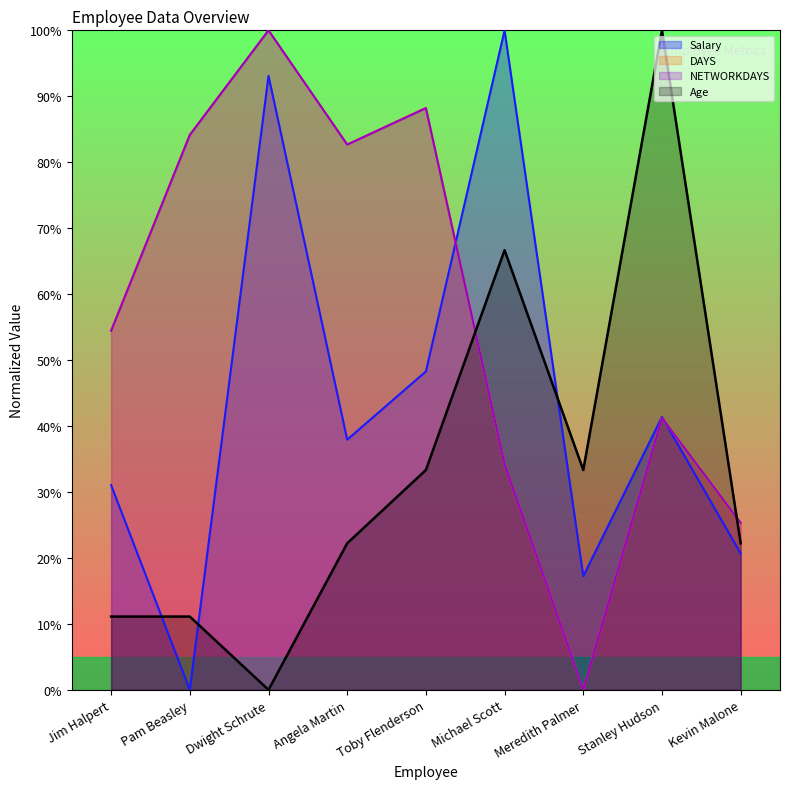

How many values in DAYS are above zero?

8